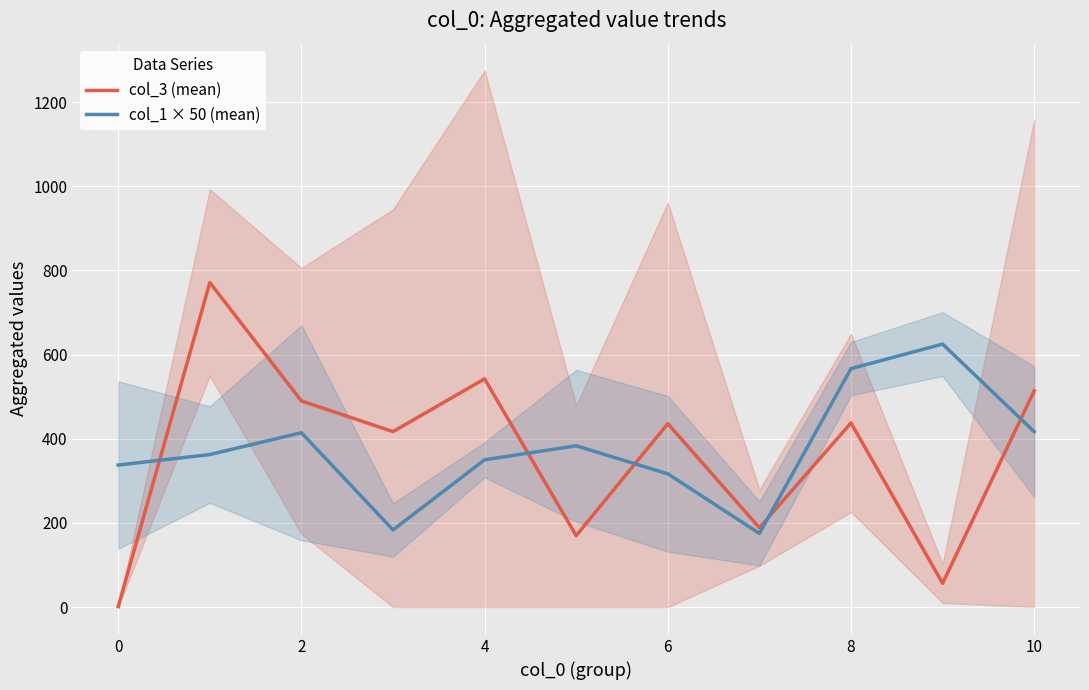

How many times do col_3 (mean) and col_1 × 50 (mean) cross each other?

5